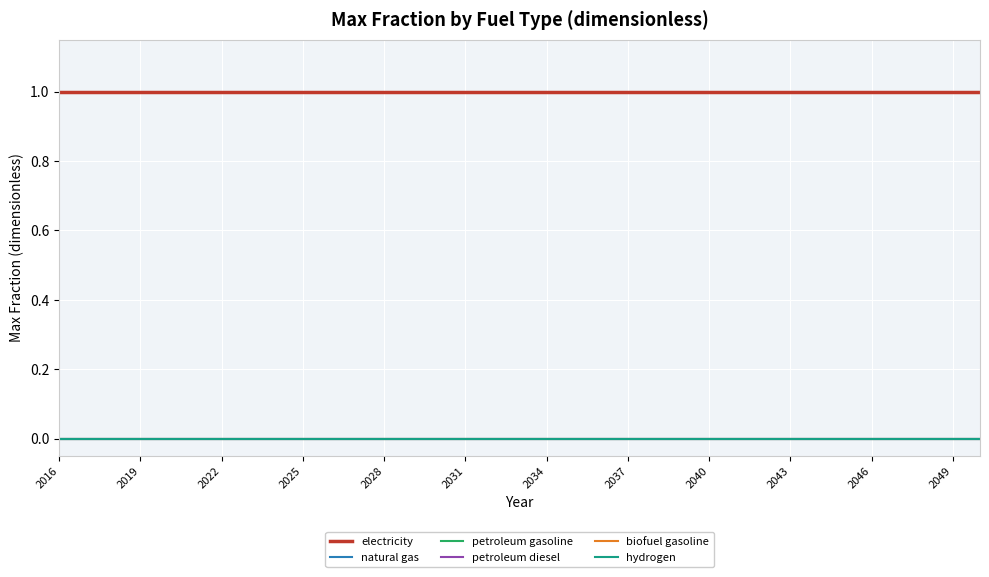

Is this an area chart (filled region under the line)?

No